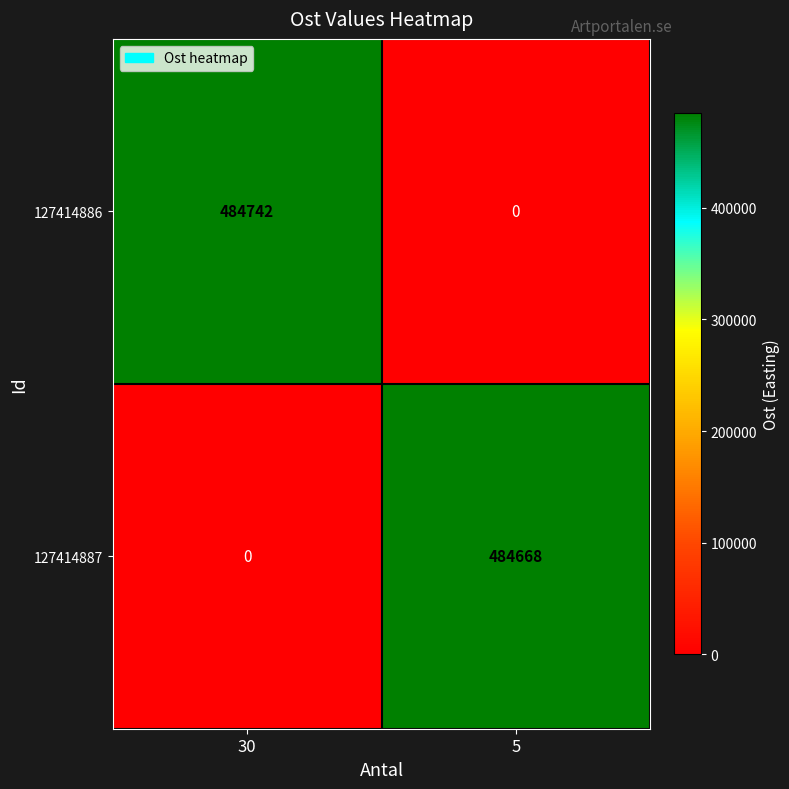

How many distinct data groups are displayed?

2